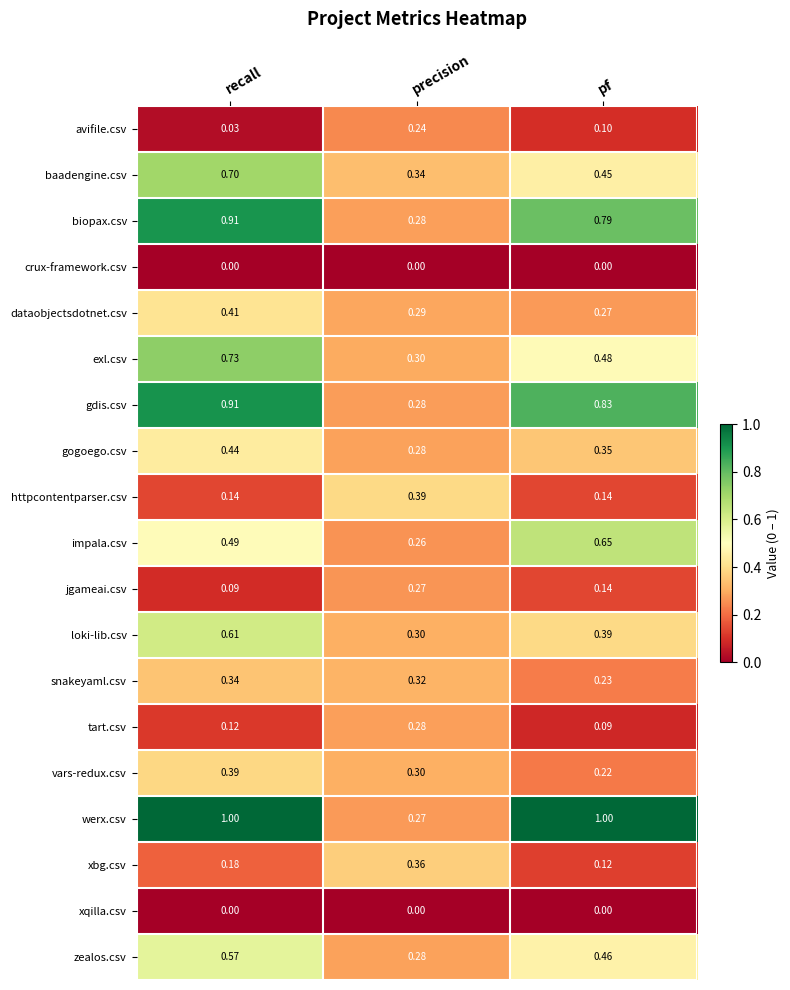

Between precision and pf, which series saw the biggest shift?

werx.csv